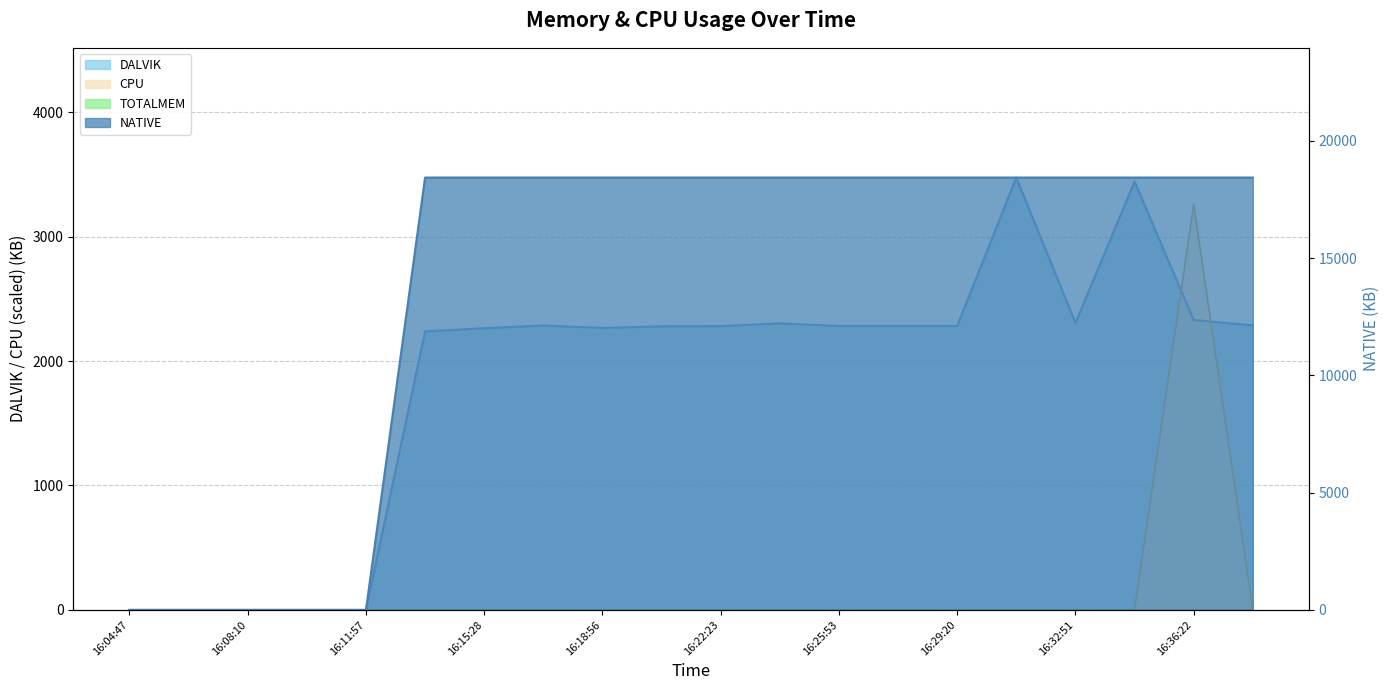

At which label is DALVIK closest to 1737?

16:13:44